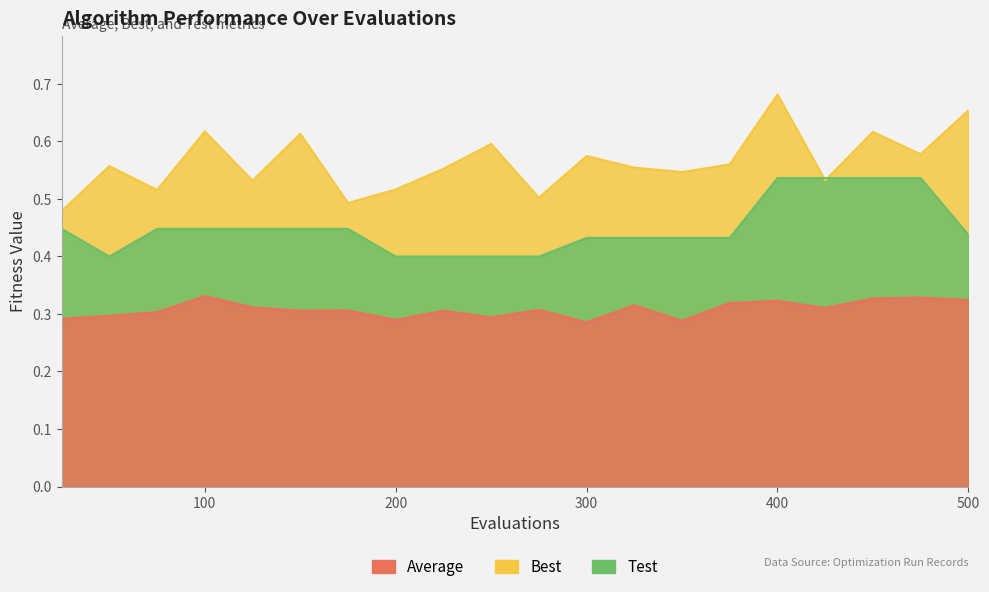

What is the sum of the Test values at 25 and 75?

0.9